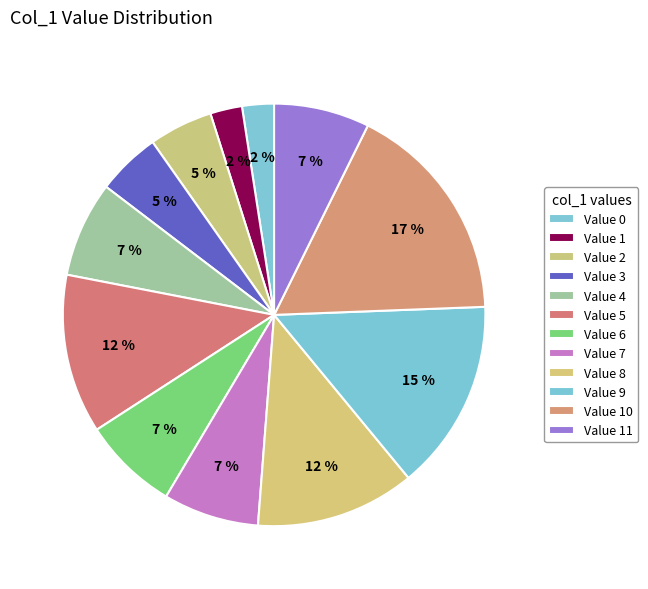

How many segments does this pie chart have?

12